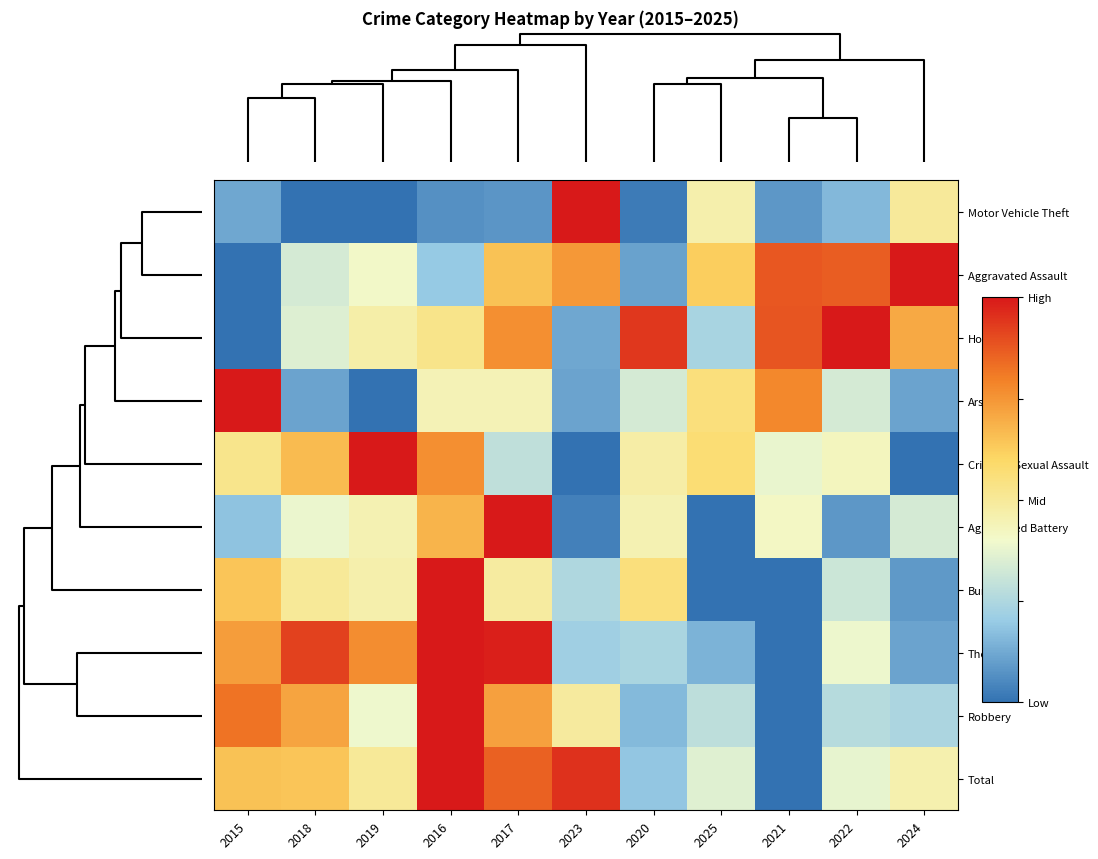

At how many categories does at least one series exceed 0?

11